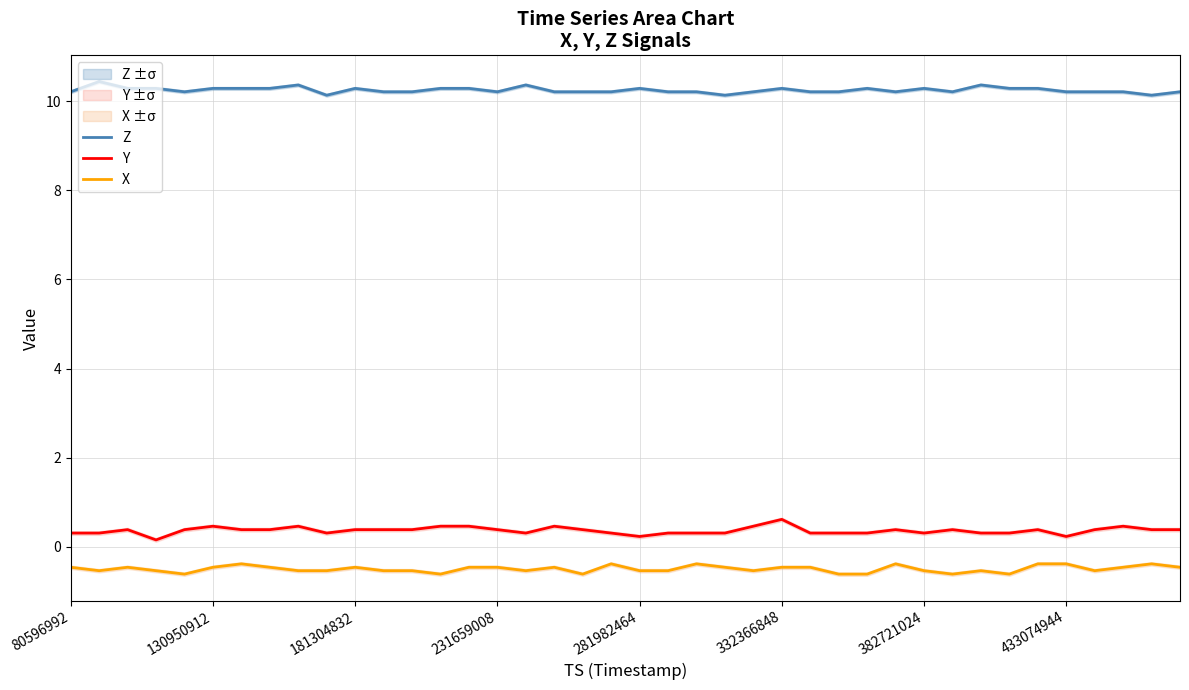

Which series has the largest total across all categories?

Z